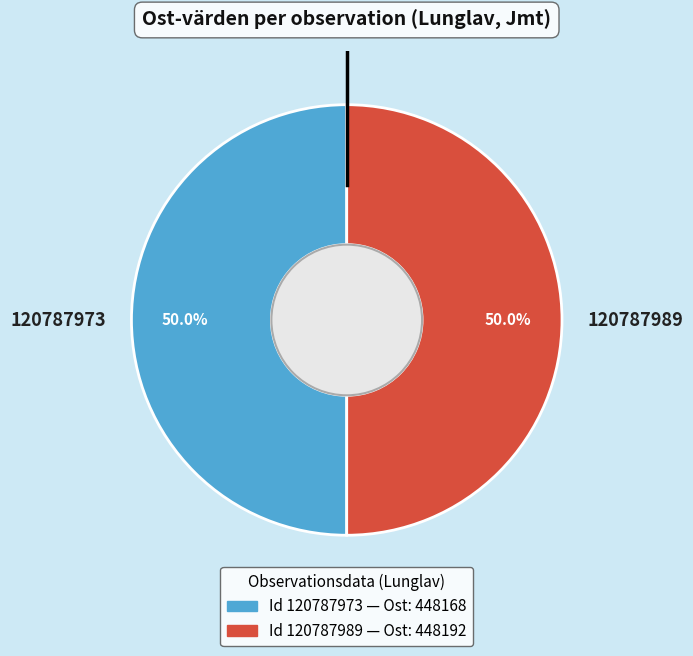

What percentage do 120787973 and 120787989 together represent?

100.0%